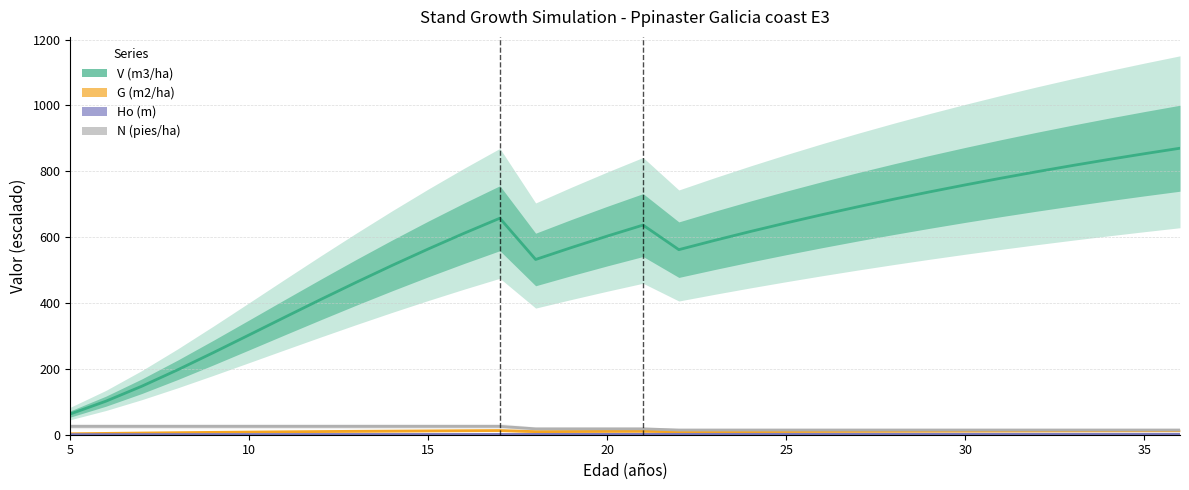

Rank the series by their maximum value, from lowest to highest.

Ho (m), G (m2/ha), N (pies/ha), V (m3/ha)